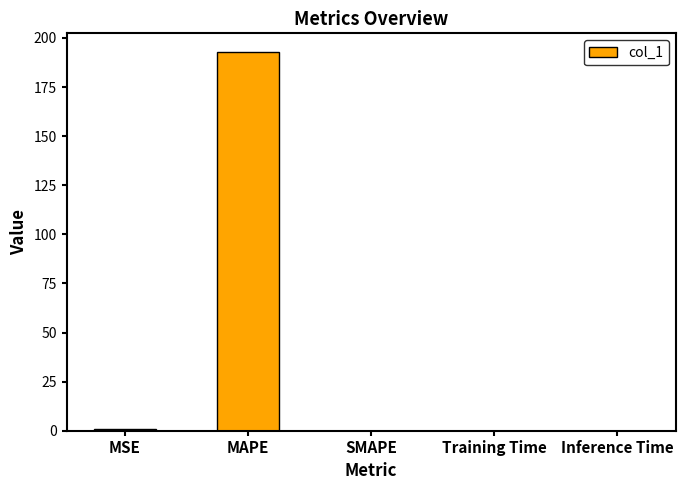

What is the average value?

38.7